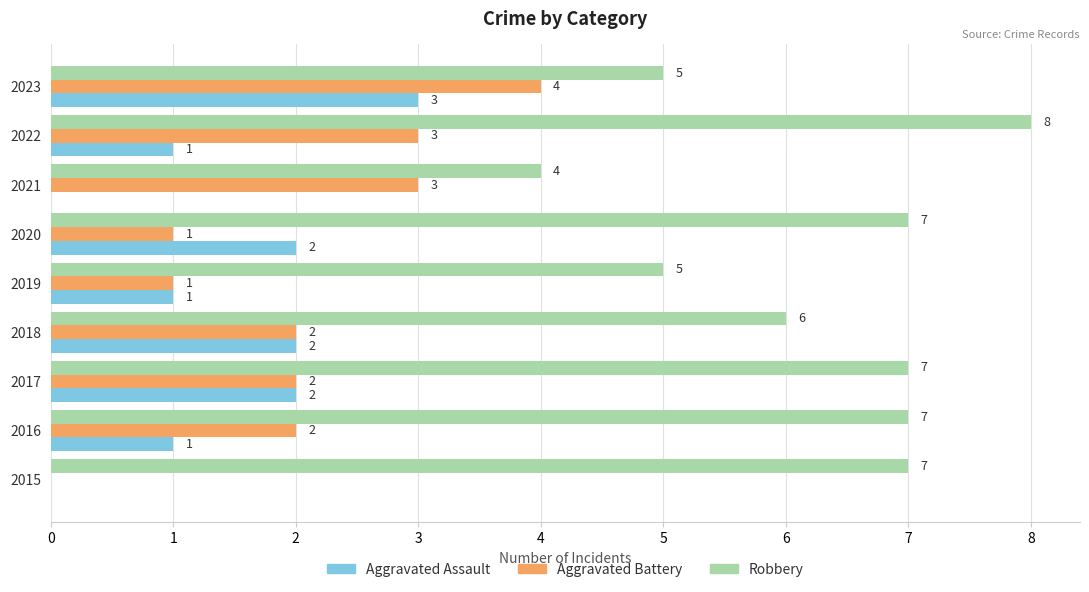

The Aggravated Assault series shows 2 at 2016. True or false?

False